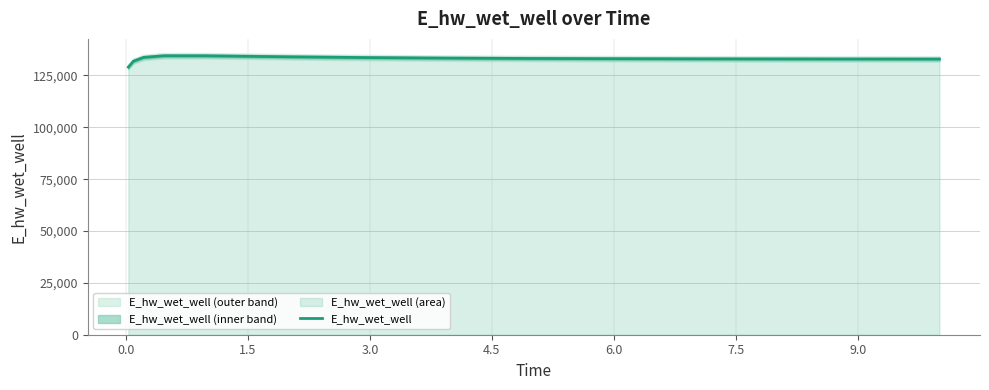

What is the lowest value of the E_hw_wet_well series?

129019.5